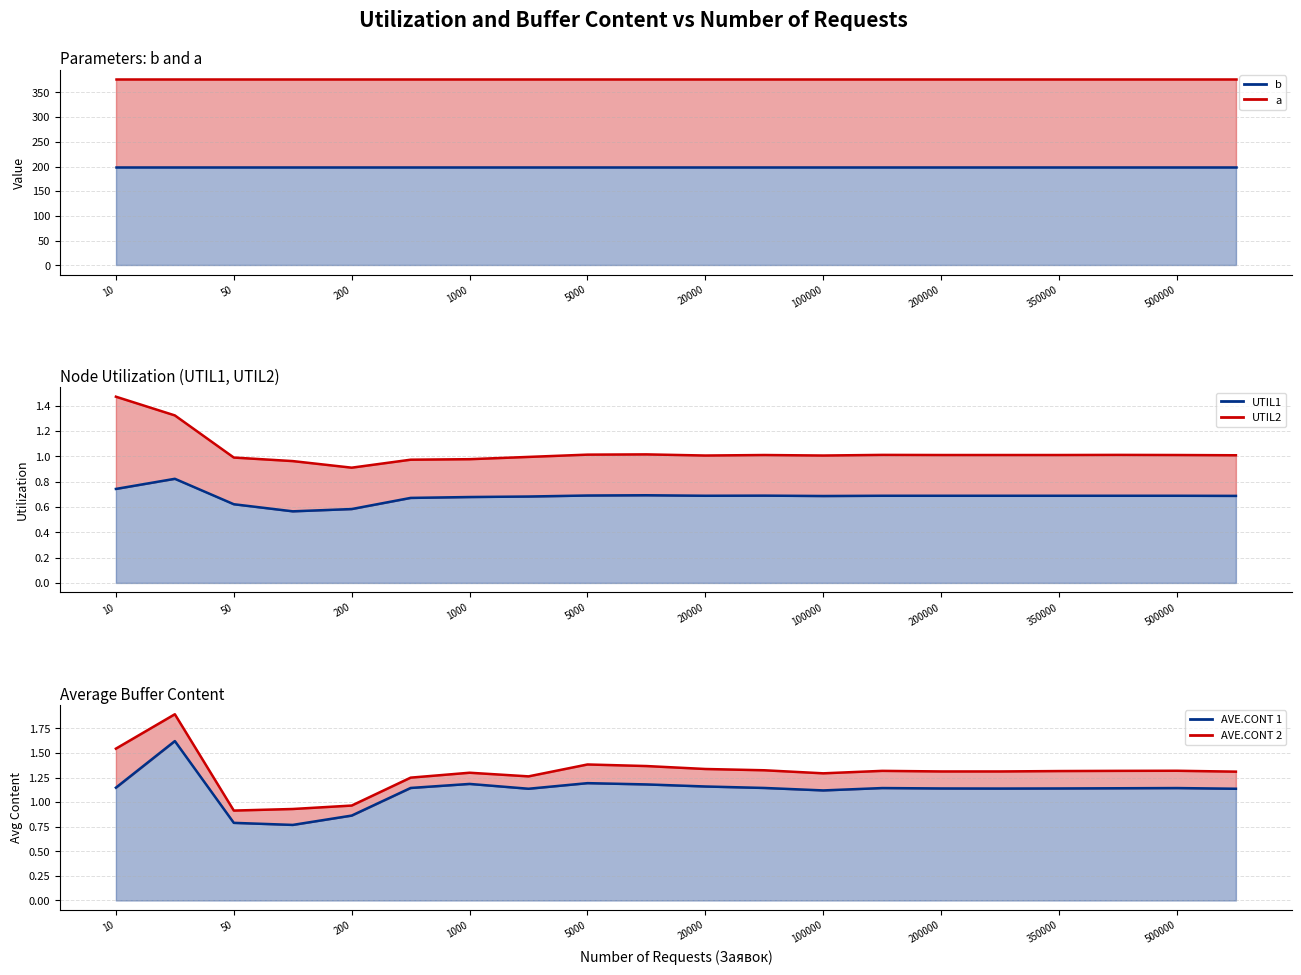

What is the maximum value for a?

176.9